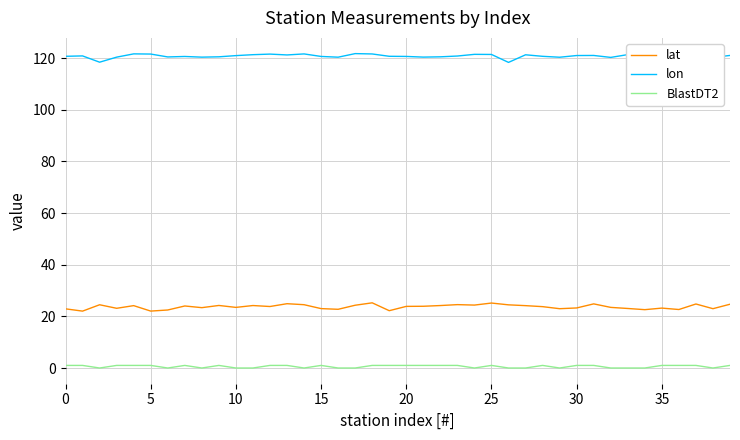

What is the lowest value of the lat series?

22.0